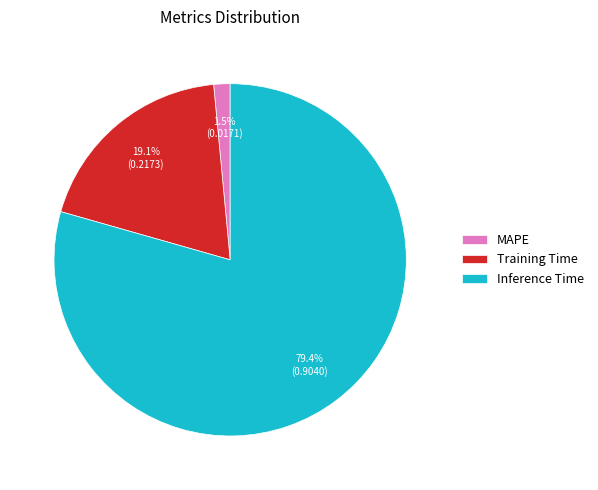

Does Inference Time represent more than half of the total?

Yes